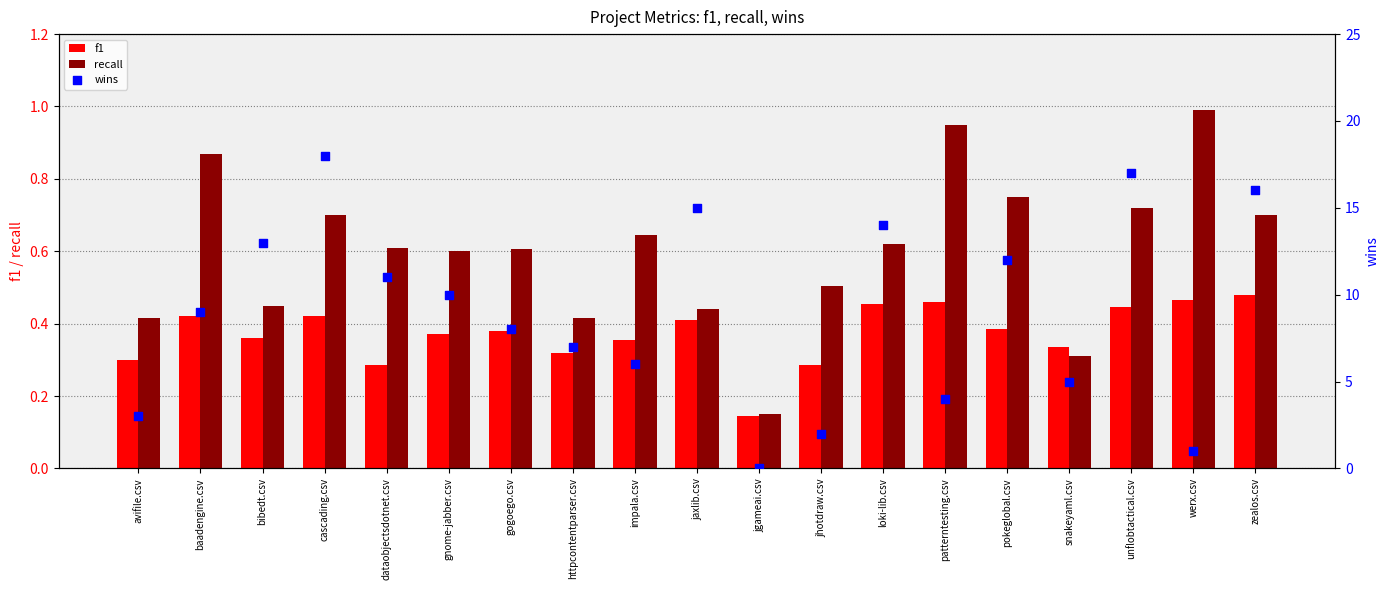

Which series has the widest spread of Y values?

wins